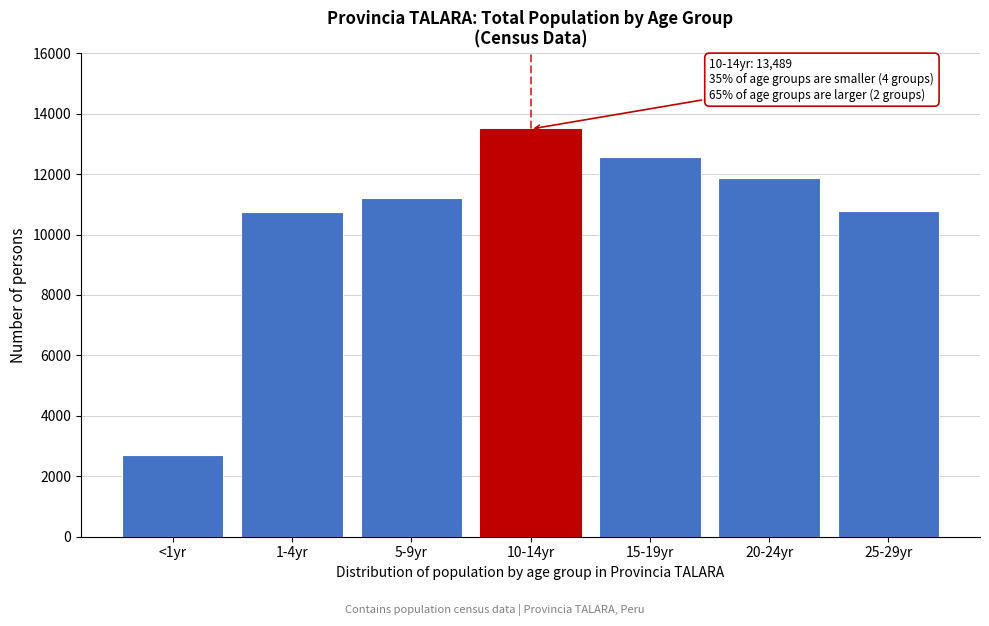

Is it true that the value at 5-9yr is 4831?

False